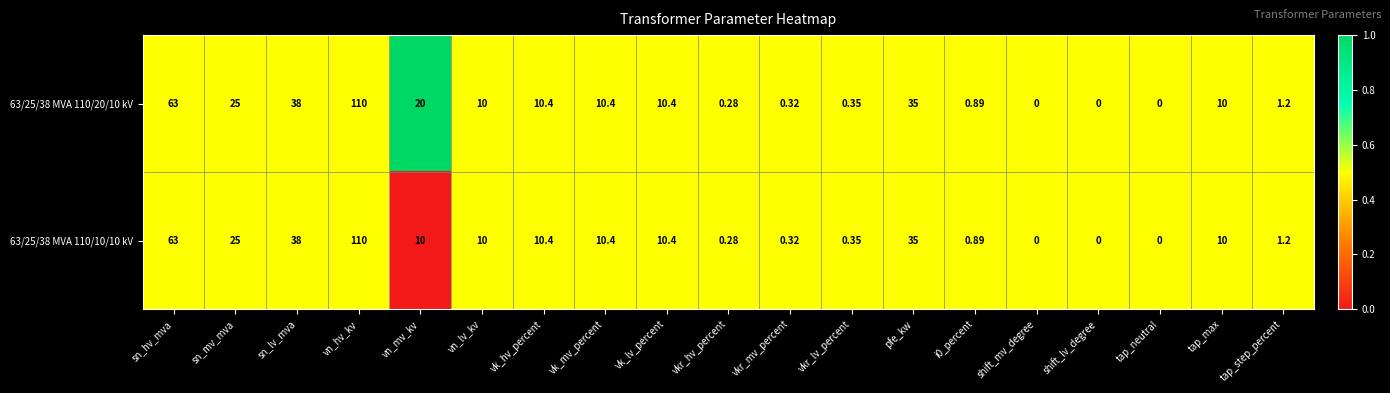

Where is 63/25/38 MVA 110/20/10 kV nearest to the value 55?

sn_hv_mva